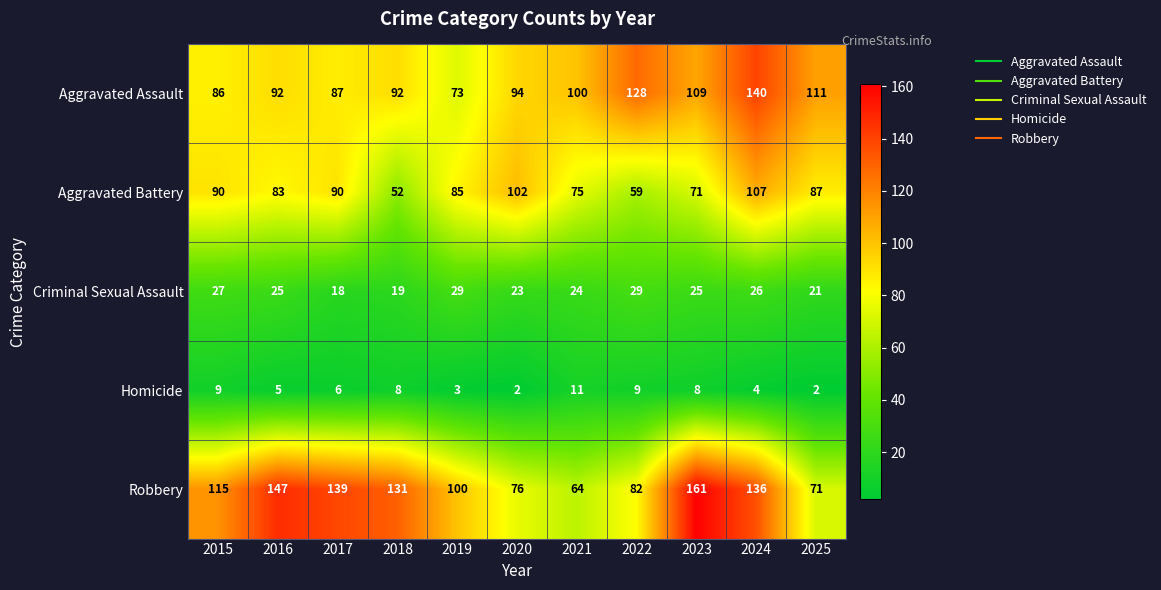

Which category has the highest value across all series?

2023